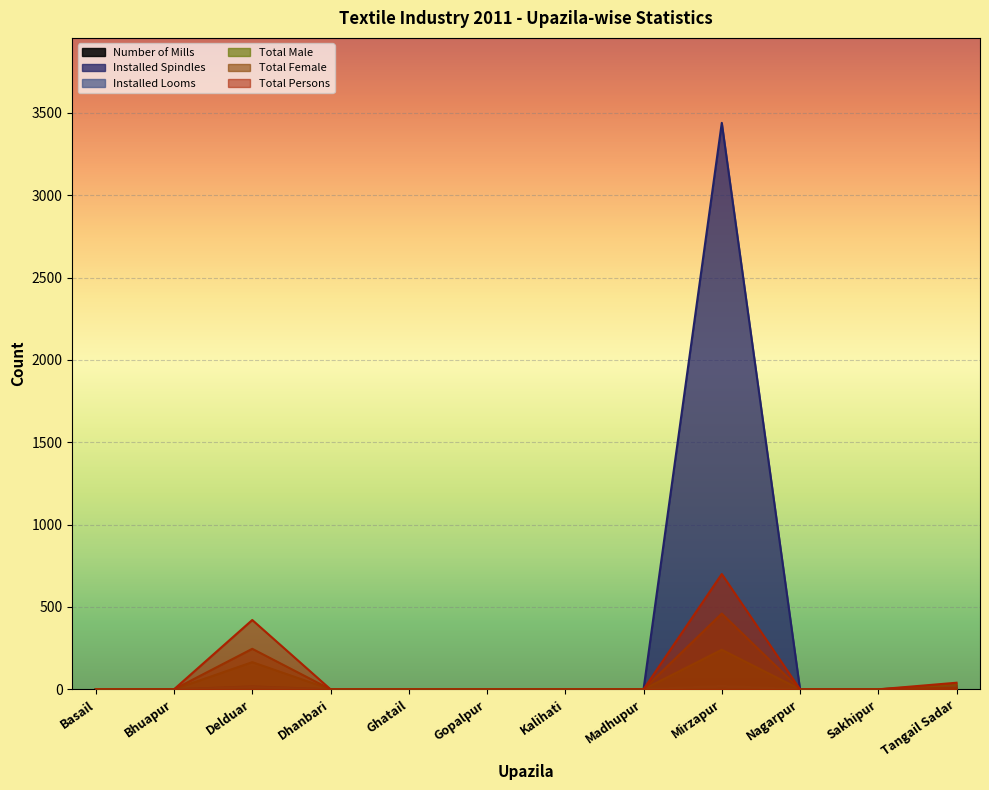

At Sakhipur, list the series in order from largest to smallest.

Number of Mills, Installed Spindles, Installed Looms, Total Male, Total Female, Total Persons